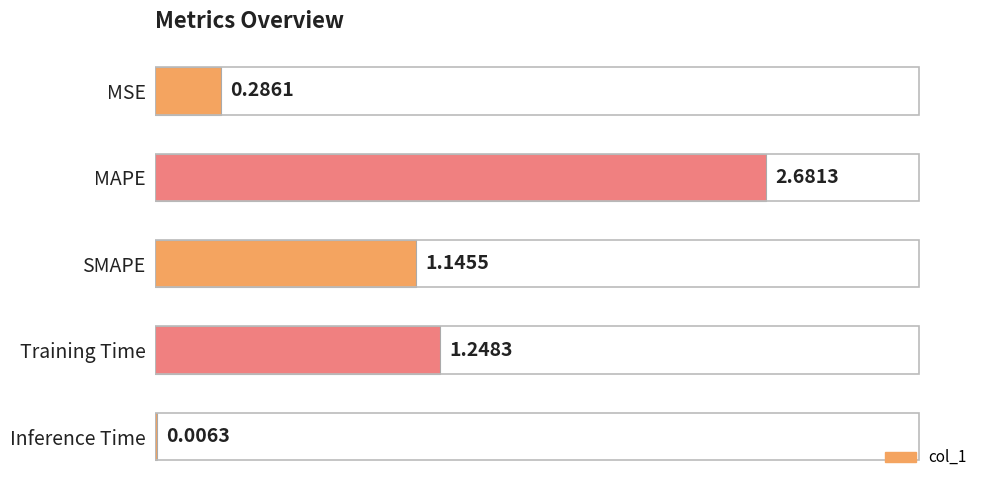

Between SMAPE and Training Time, which is larger?

Training Time